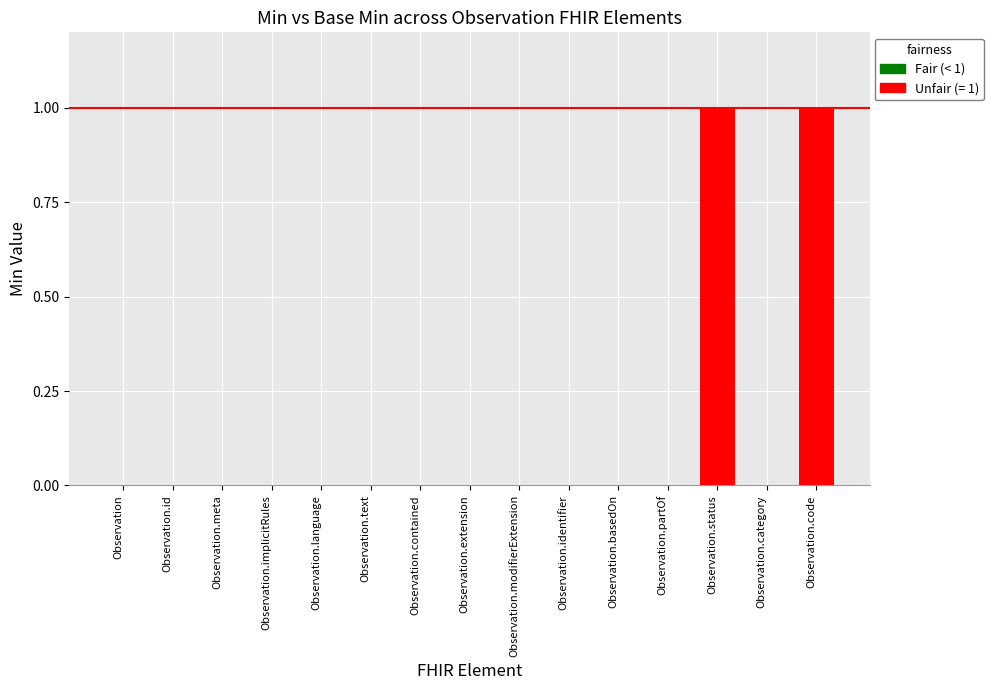

Reading left to right, transcribe all the data shown in this chart.

Min: Observation=0	Observation.id=0	Observation.meta=0	Observation.implicitRules=0	Observation.language=0	Observation.text=0	Observation.contained=0	Observation.extension=0	Observation.modifierExtension=0	Observation.identifier=0	Observation.basedOn=0	Observation.partOf=0	Observation.status=1	Observation.category=0	Observation.code=1
Base Min: Observation=0	Observation.id=0	Observation.meta=0	Observation.implicitRules=0	Observation.language=0	Observation.text=0	Observation.contained=0	Observation.extension=0	Observation.modifierExtension=0	Observation.identifier=0	Observation.basedOn=0	Observation.partOf=0	Observation.status=1	Observation.category=0	Observation.code=1